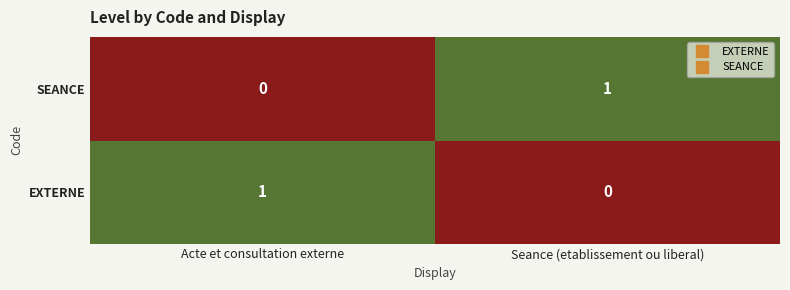

At which label is EXTERNE closest to 0?

Seance (etablissement ou liberal)